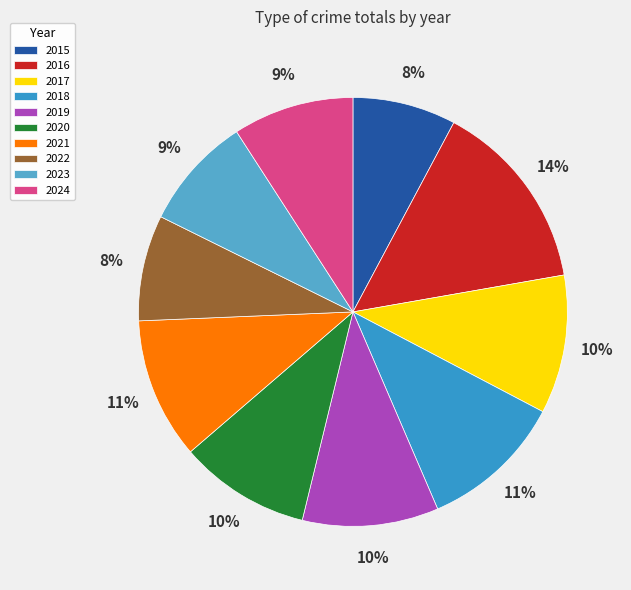

True or false: 2024 accounts for 14% of the total.

False